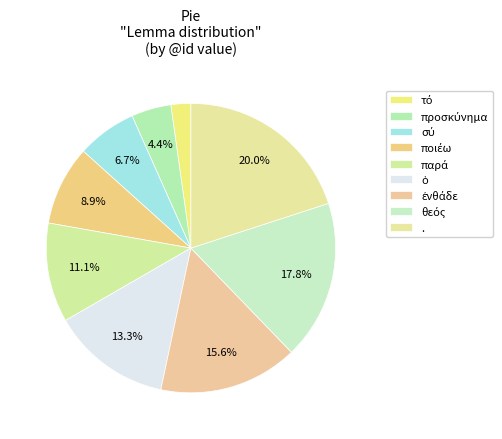

Which slice is the smallest?

τό